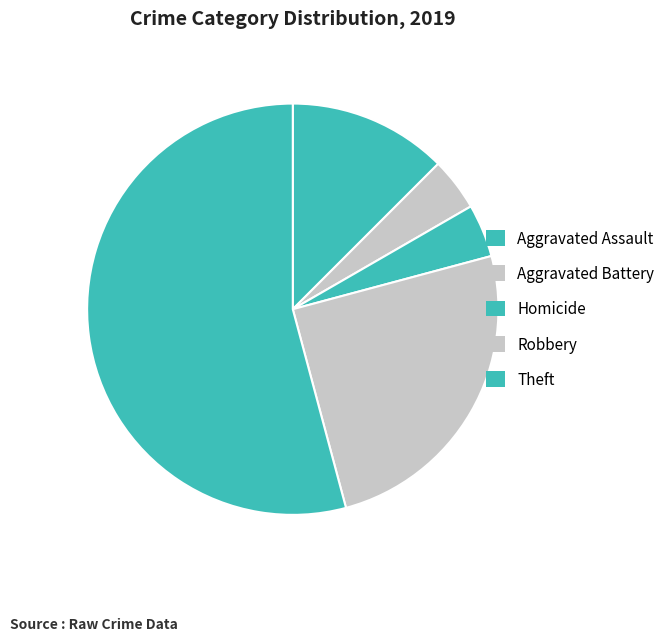

Approximately how many times larger is the value at Aggravated Assault compared to Theft?

0.2